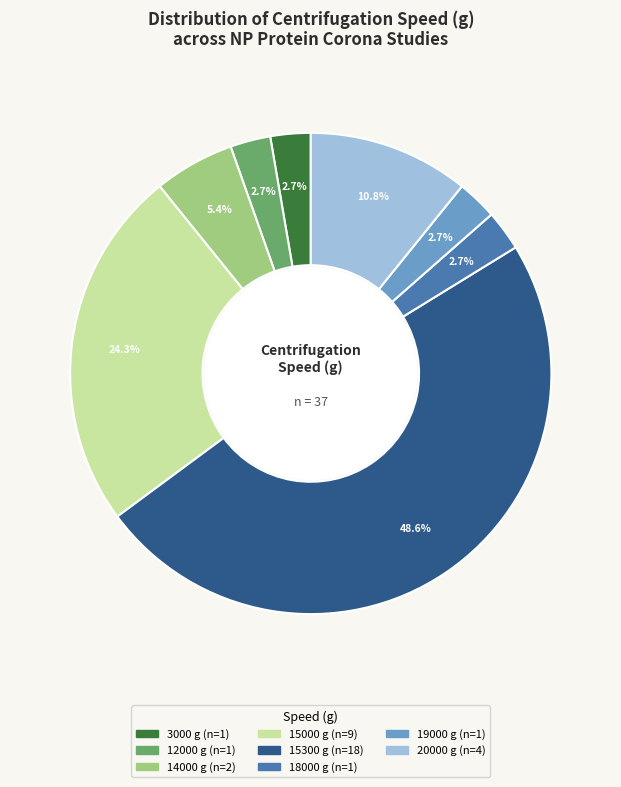

Does any single category account for the majority?

No